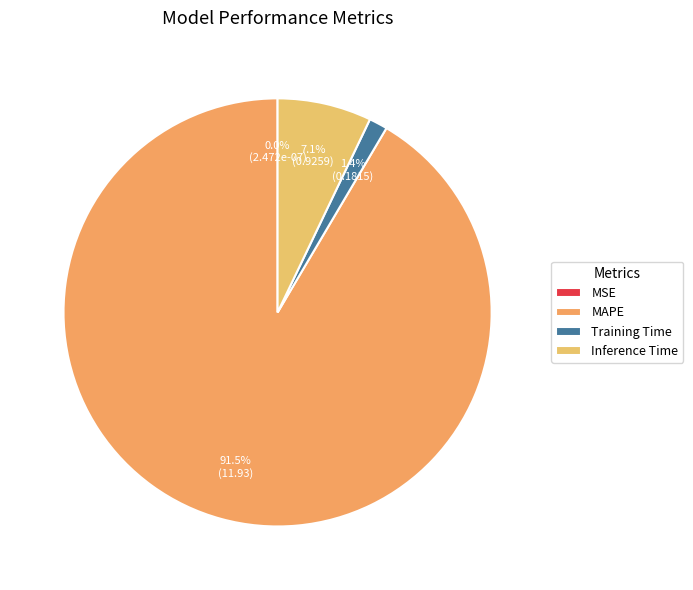

To the nearest percent, what is the average slice percentage?

25%